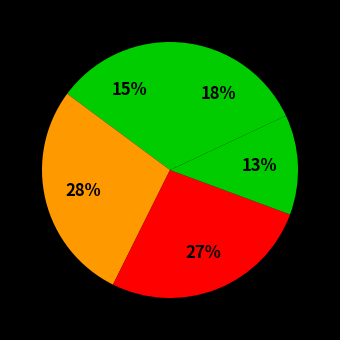

How many segments does this pie chart have?

5